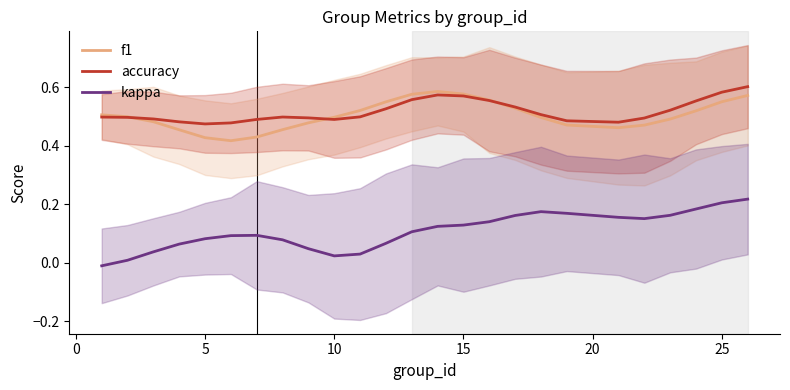

True or false: kappa and accuracy cross at least once.

False